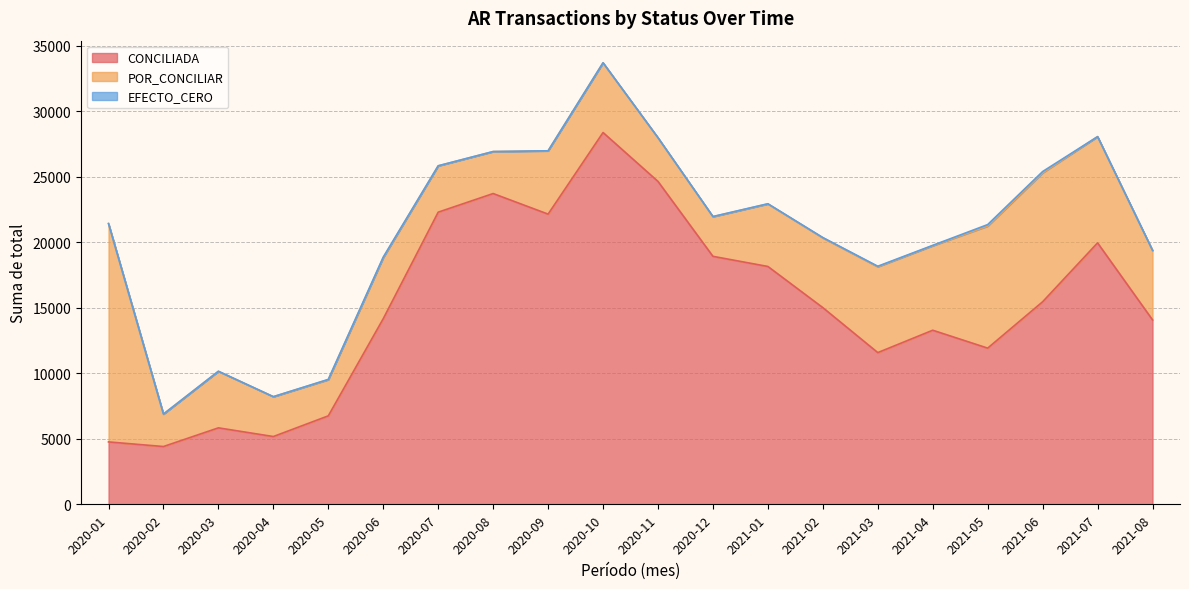

Which label corresponds to the largest value in the chart?

2020-10